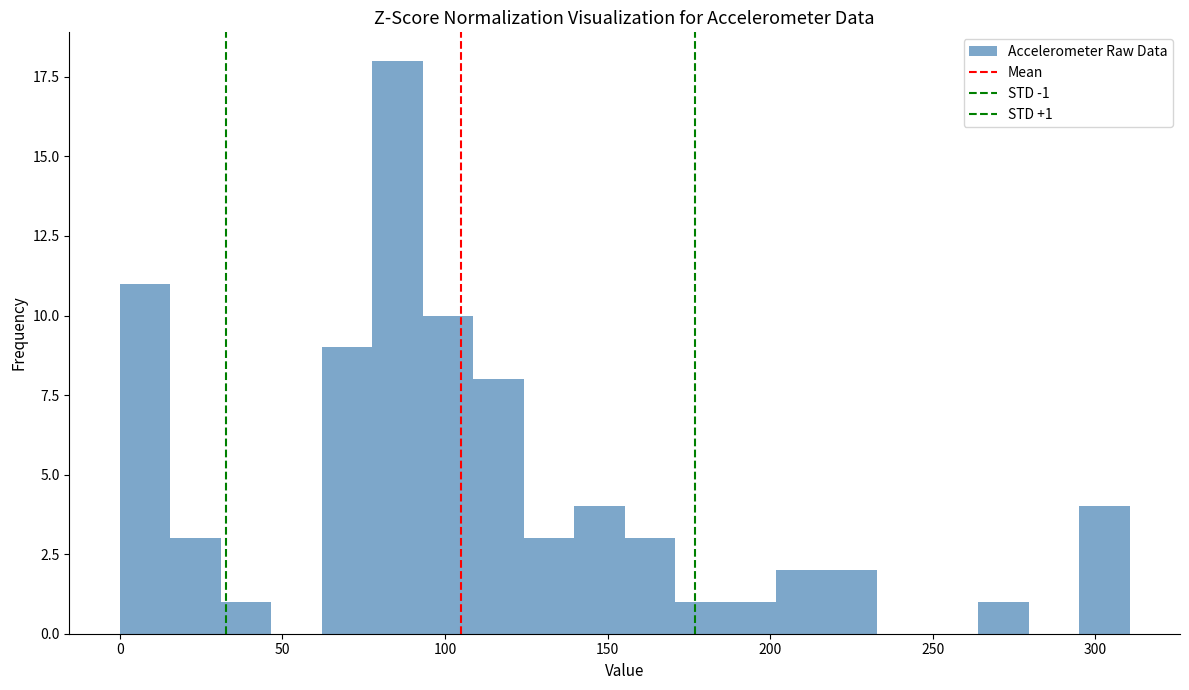

Around what value on the x-axis is the tallest bar? Give the approximate position of its centre, as read against the axis.

85